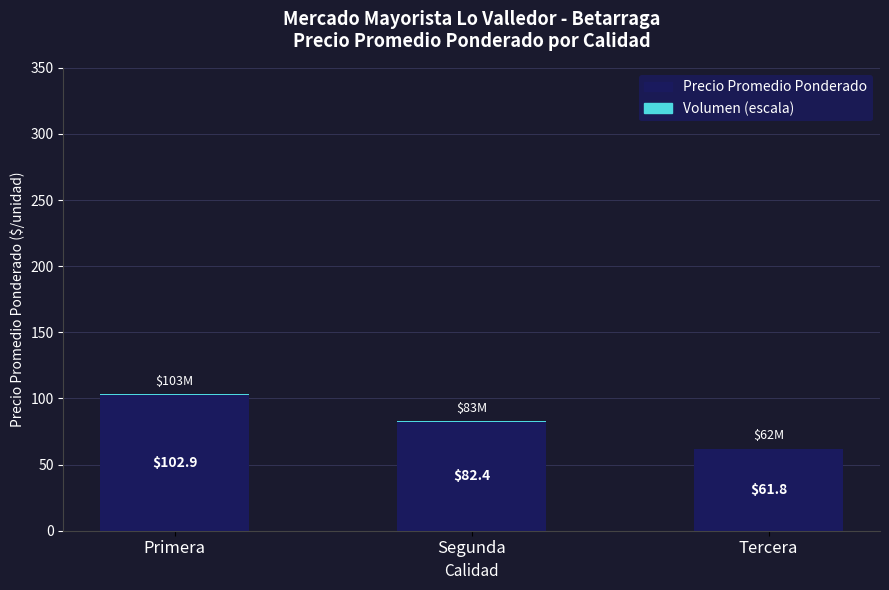

What is the approximate value of Precio Promedio Ponderado at Segunda?

82.4